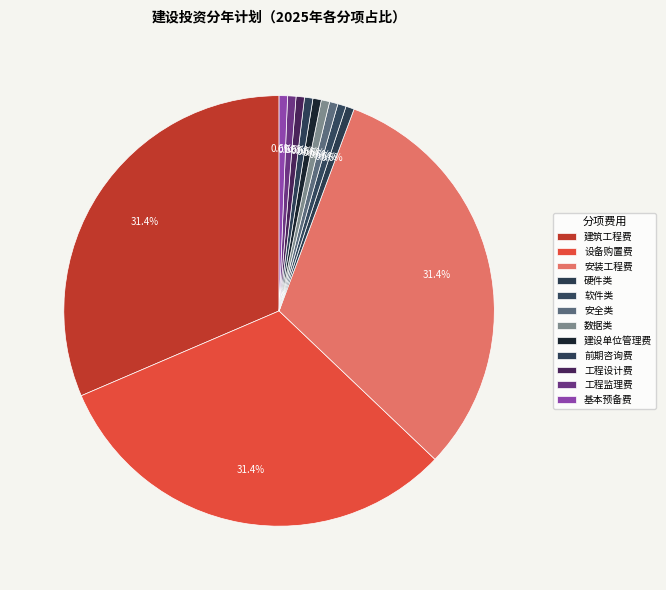

To the nearest percent, what is the combined percentage of 工程设计费 and 建设单位管理费?

1%